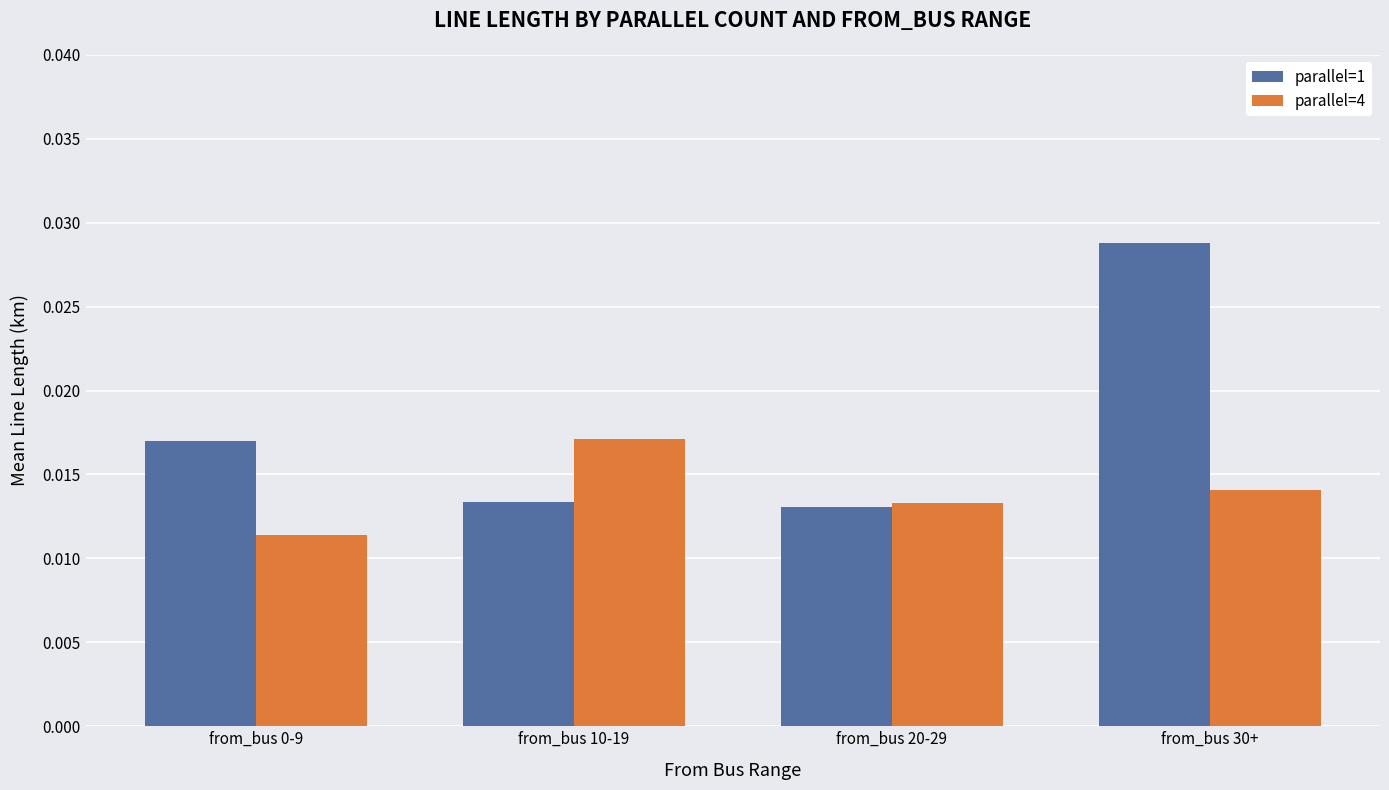

Which series has the largest range (max minus min)?

parallel=1